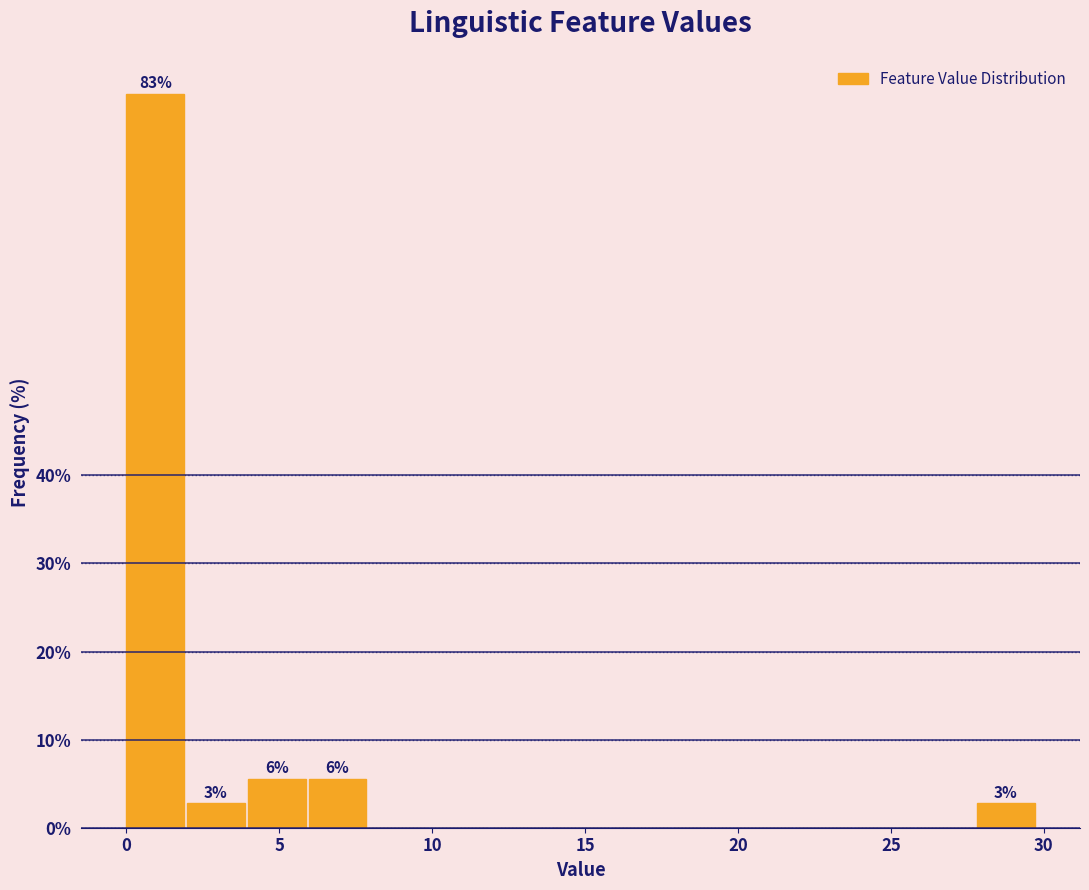

Around what value on the x-axis is the tallest bar? Give the approximate position of its centre, as read against the axis.

1.0